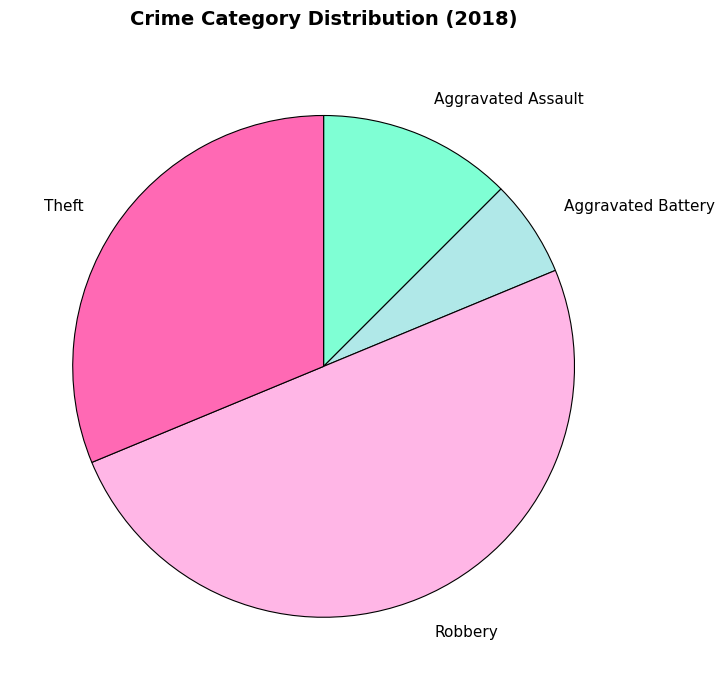

Do Aggravated Battery and Robbery together represent more than half of the pie?

Yes